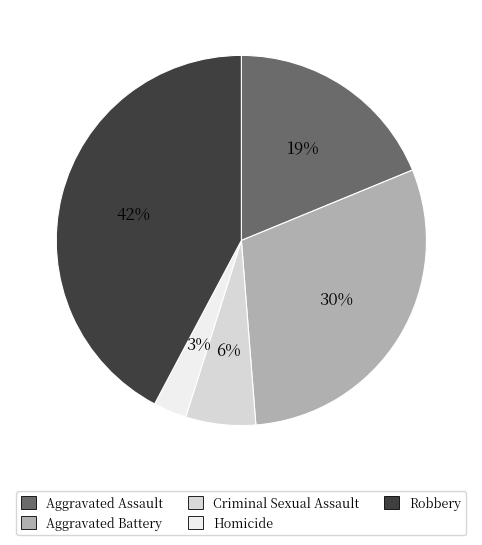

What is the smallest slice in the pie chart?

Homicide